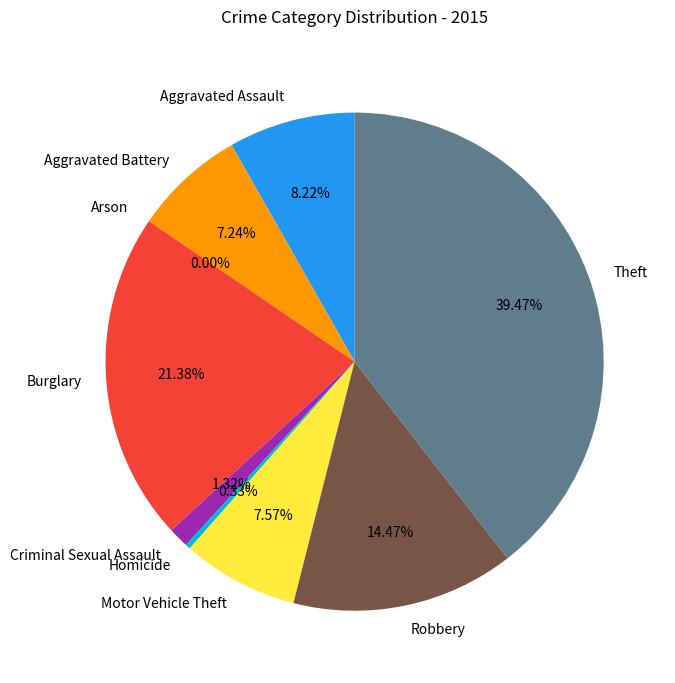

How many slices are in this pie chart?

9